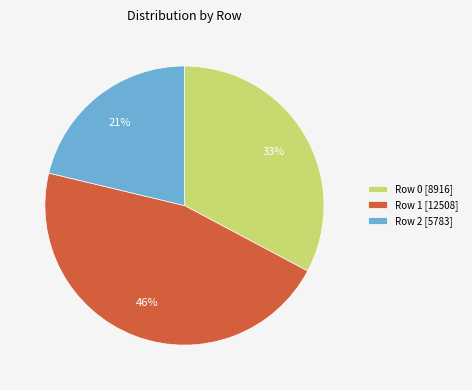

Between Row 1 [12508] and Row 0 [8916], which is larger?

Row 1 [12508]